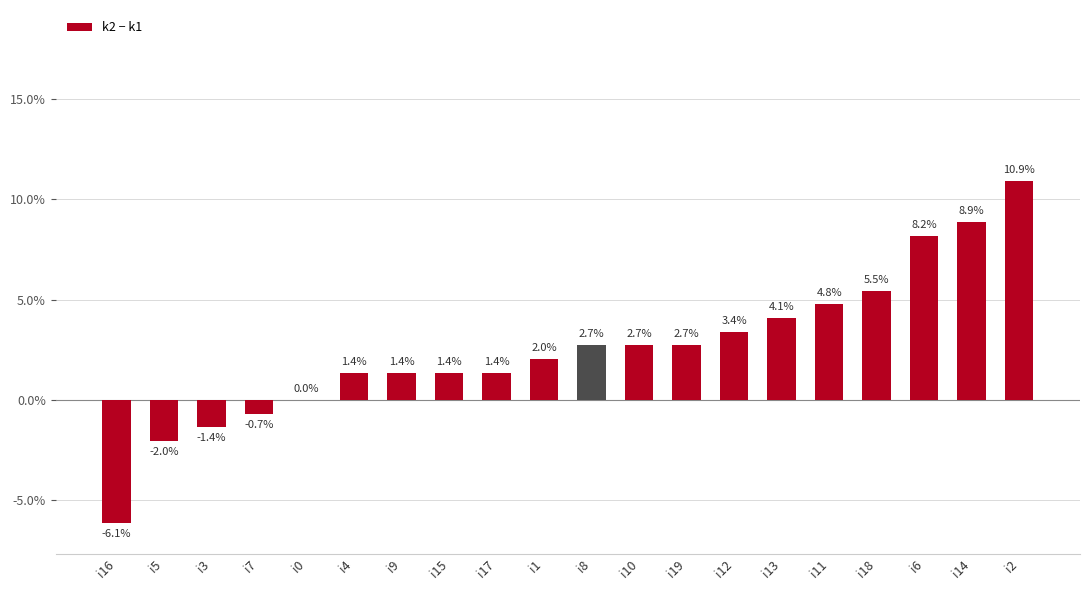

Which has a higher value, i17 or i2?

i2